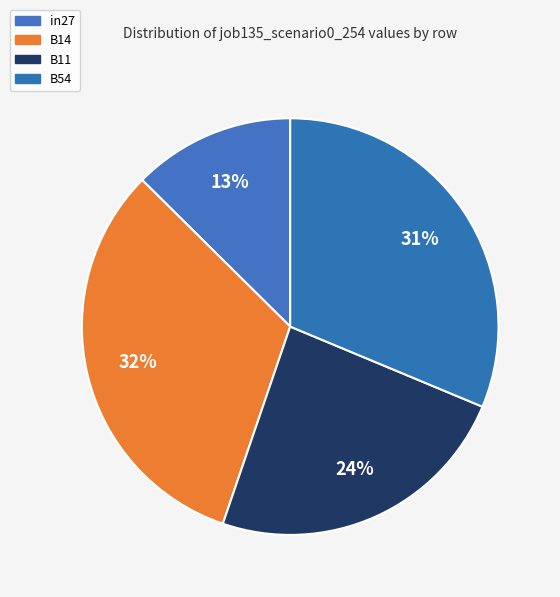

How many segments does this pie chart have?

4